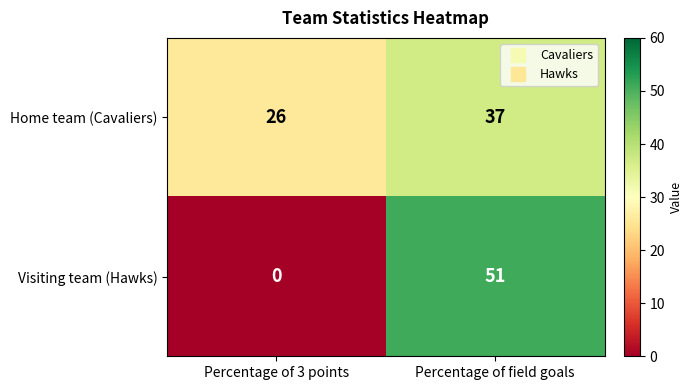

What is the greatest value displayed?

51